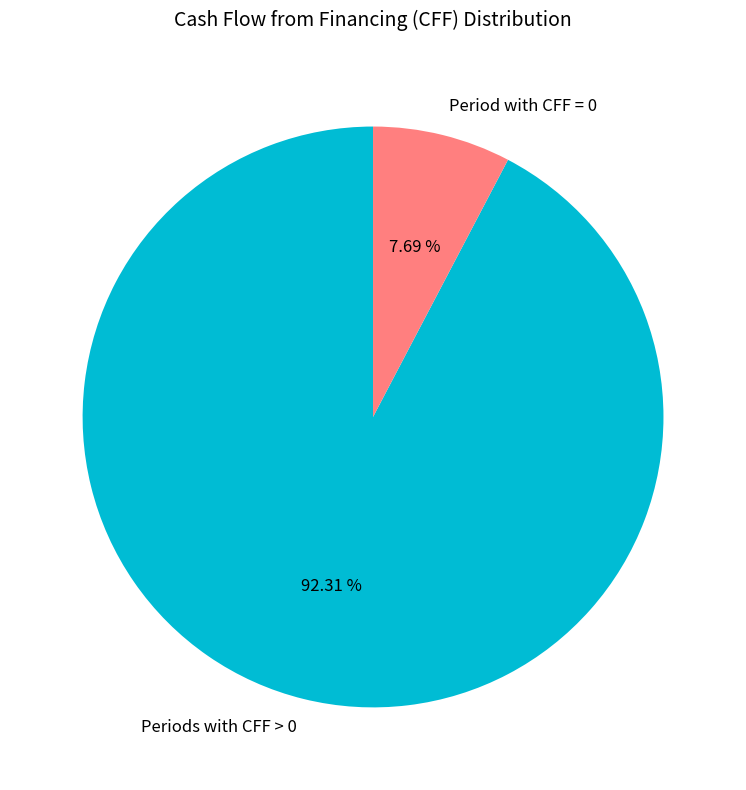

What is the ratio of the value at Periods with CFF > 0 to the value at Period with CFF = 0?

12.0